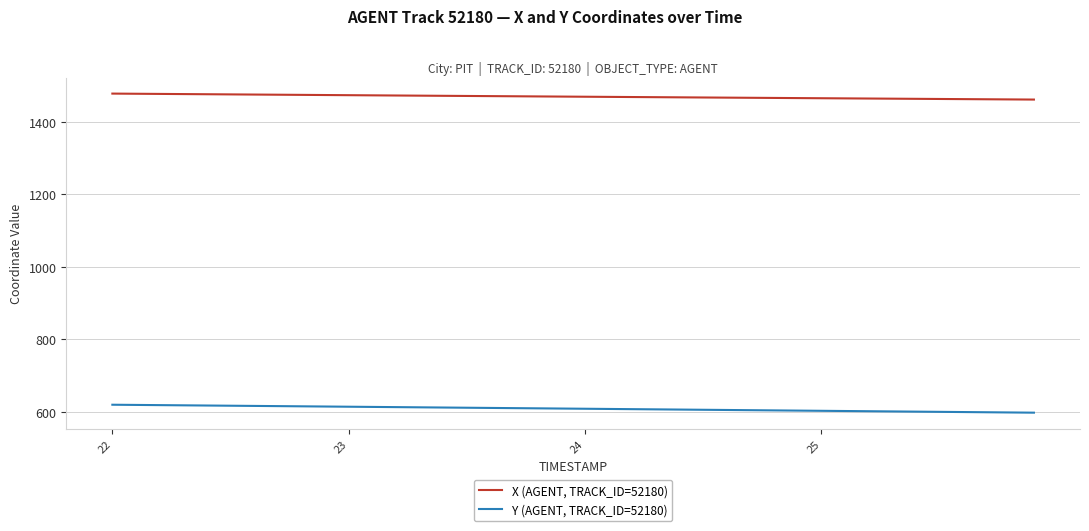

At how many categories does at least one series exceed 701?

40